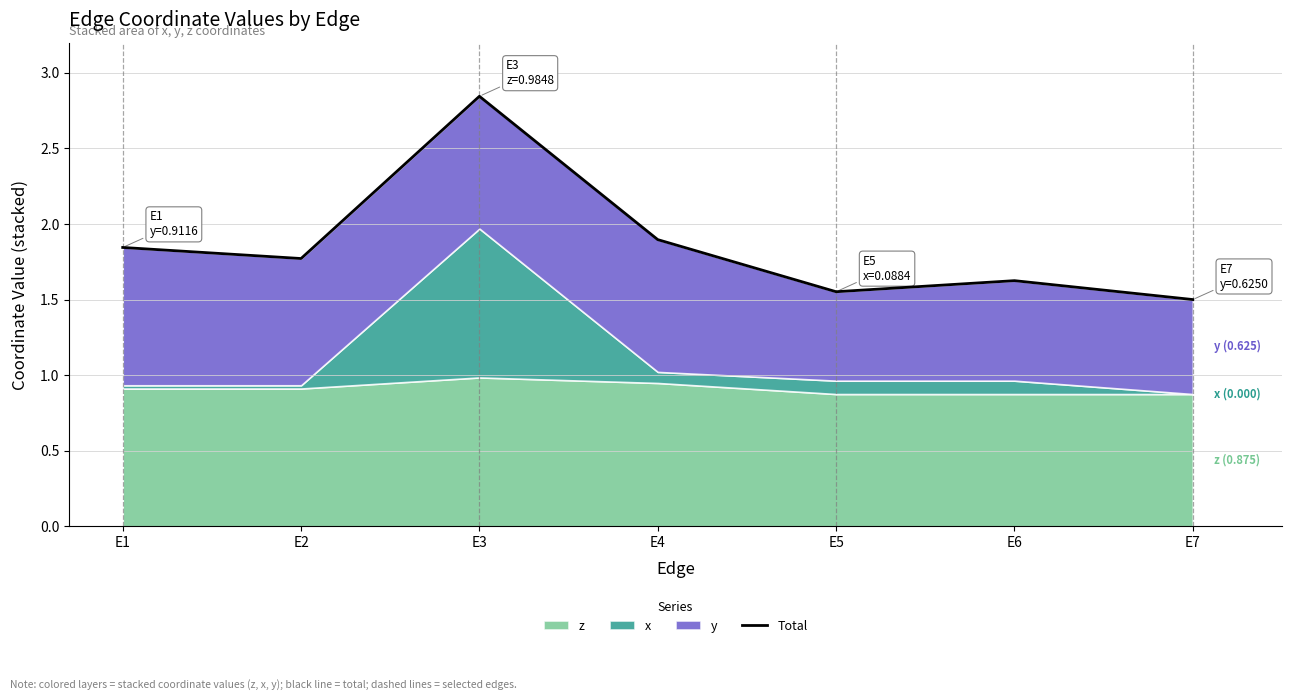

True or false: the data shows 1.6 at E6.

True